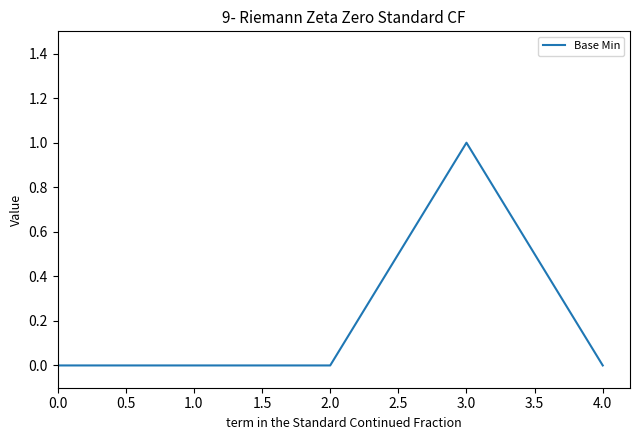

Which label corresponds to the largest value in the chart?

3.0